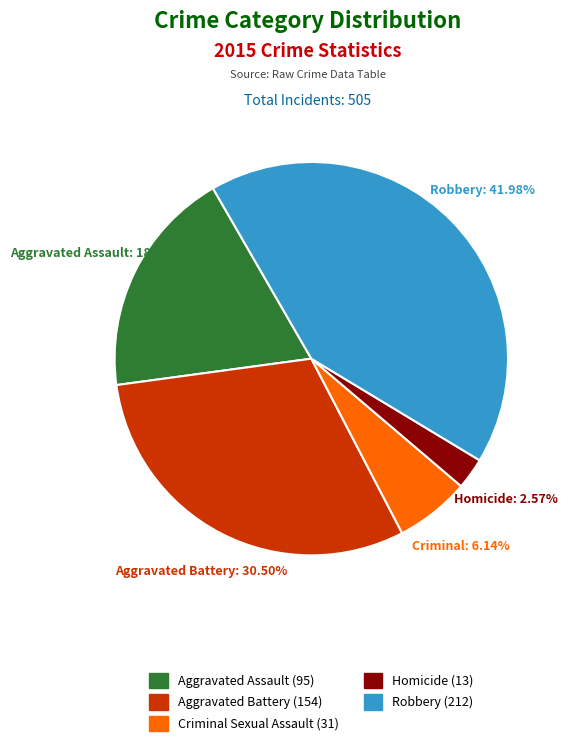

Does Aggravated Assault account for over 50% of the chart?

No